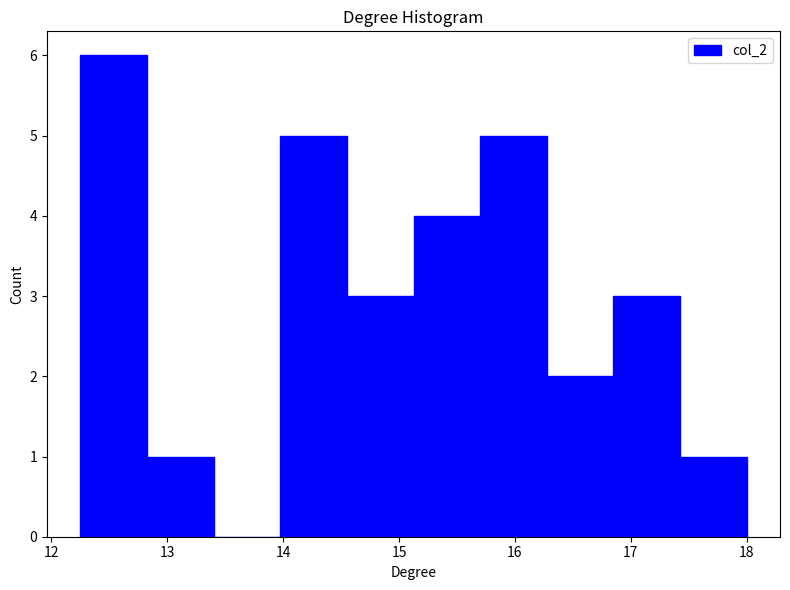

Reading left to right, list every bar in this chart as the range it spans on the x-axis followed by its height. Neither the bar edges nor the heights are printed on the chart, so give them approximately, as read against the axes.

12.3 to 12.8: 6
12.8 to 13.4: 1
13.4 to 14.0: 0
14.0 to 14.6: 5
14.6 to 15.1: 3
15.1 to 15.7: 4
15.7 to 16.3: 5
16.3 to 16.9: 2
16.9 to 17.4: 3
17.4 to 18.0: 1